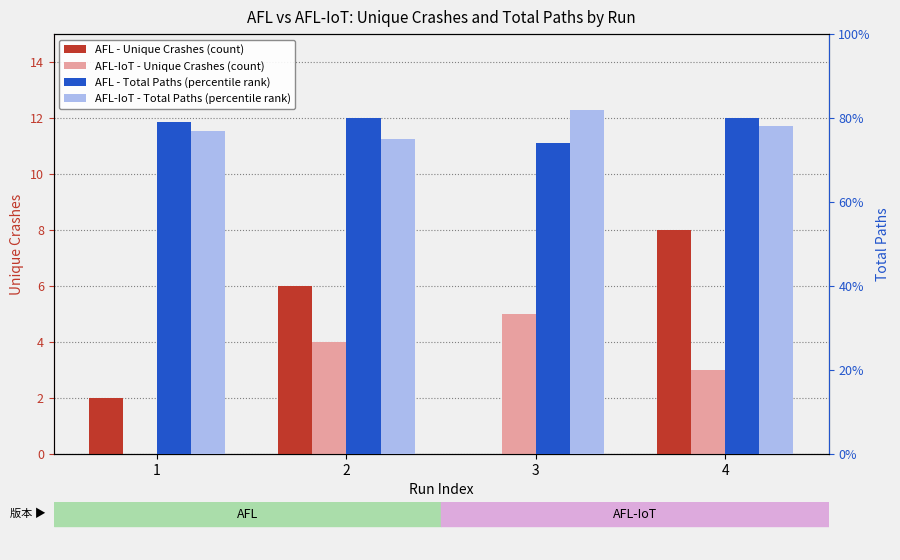

Which series has the largest range (max minus min)?

AFL - Unique Crashes (count)